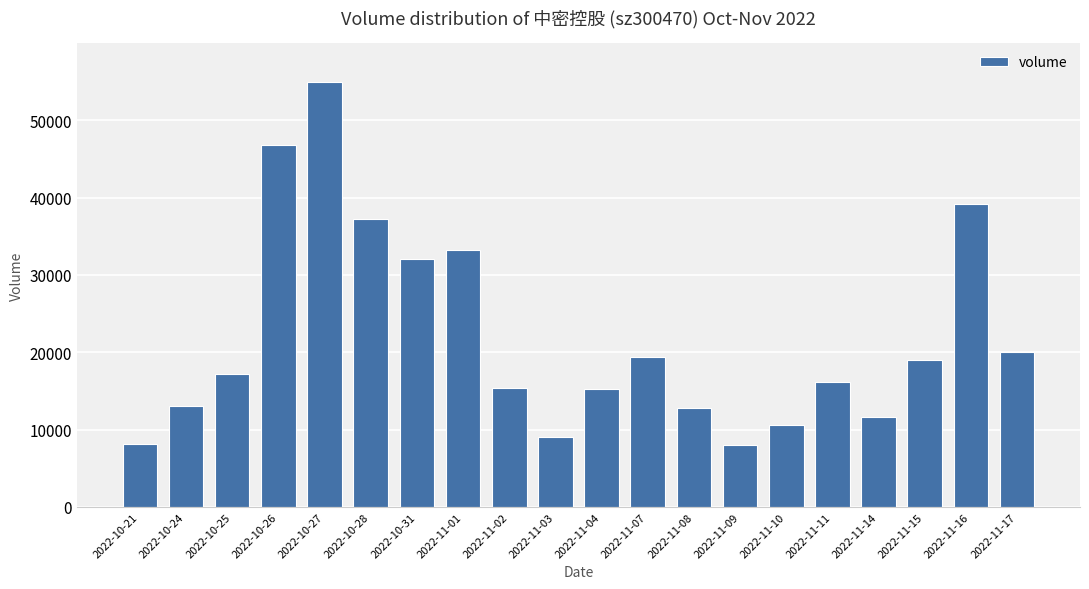

What is the label of the 4th bar from the left?

2022-10-26